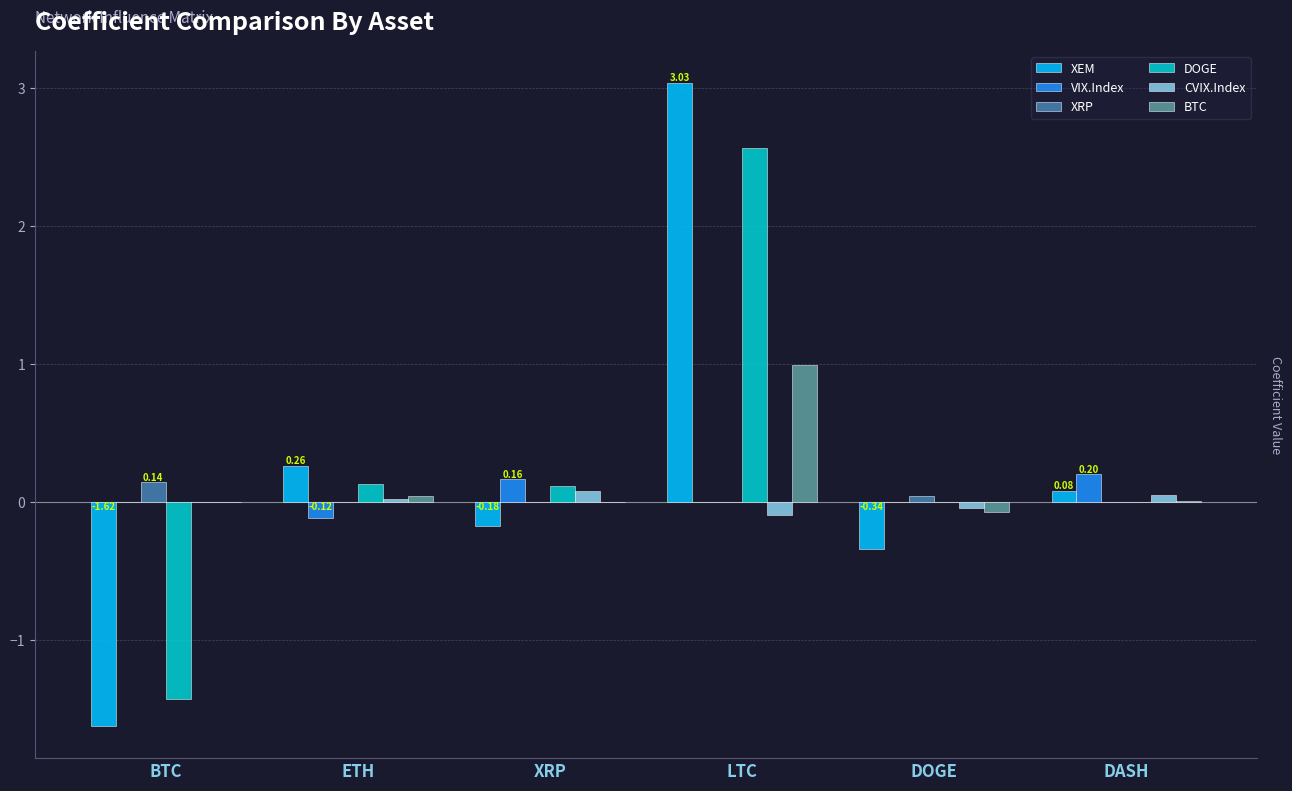

Which category has the highest value across all series?

LTC